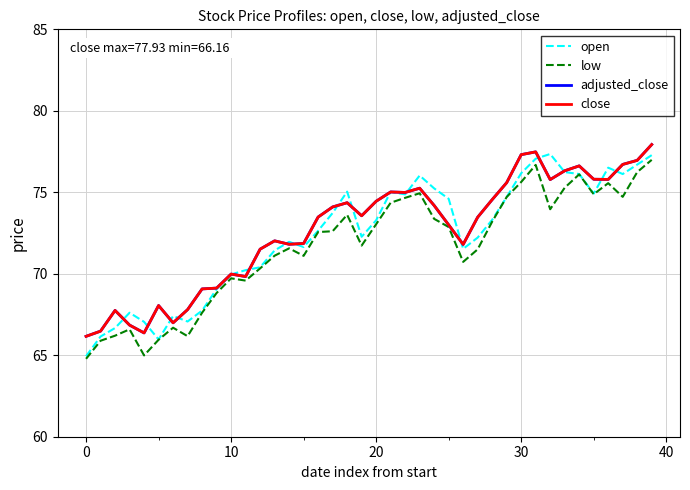

Does the chart display data point markers on the line(s)?

No